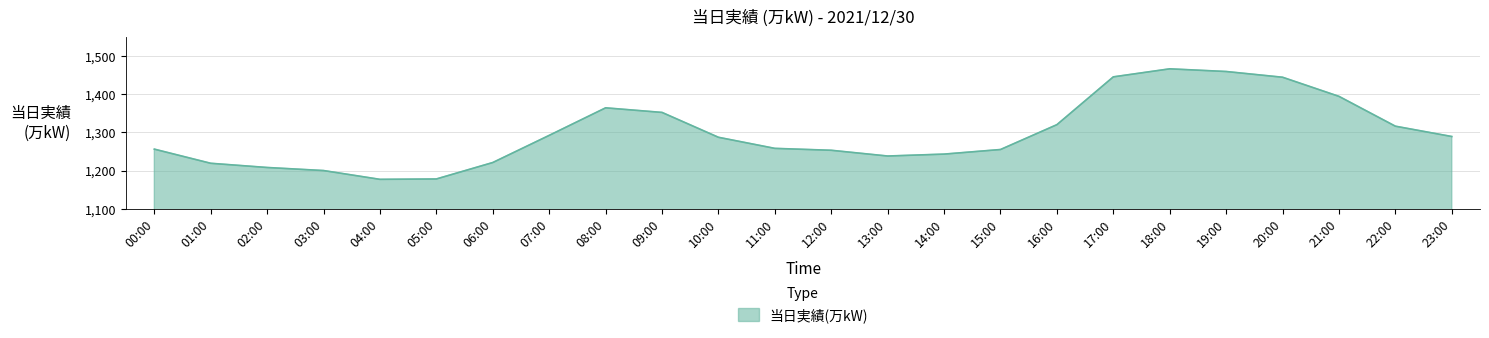

Which has a higher value, 15:00 or 13:00?

15:00